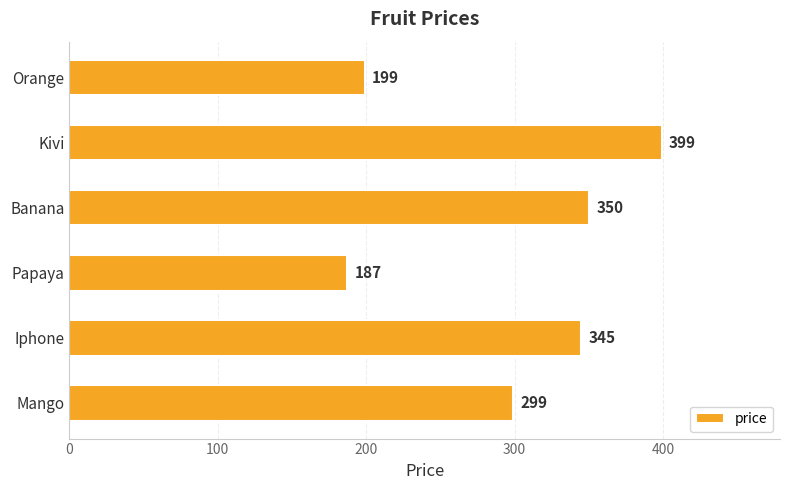

How many data points does each series have?

6